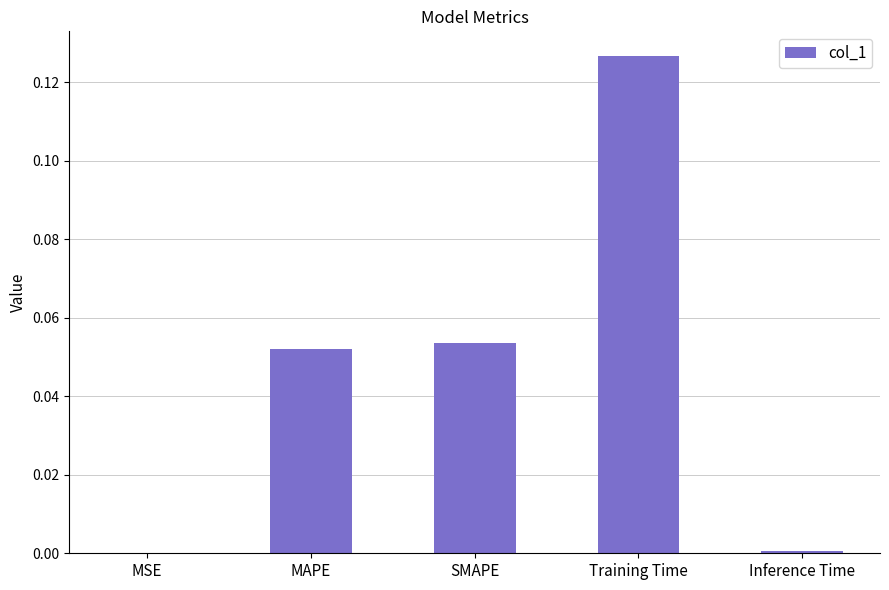

True or false: the data shows 0.0 at SMAPE.

False